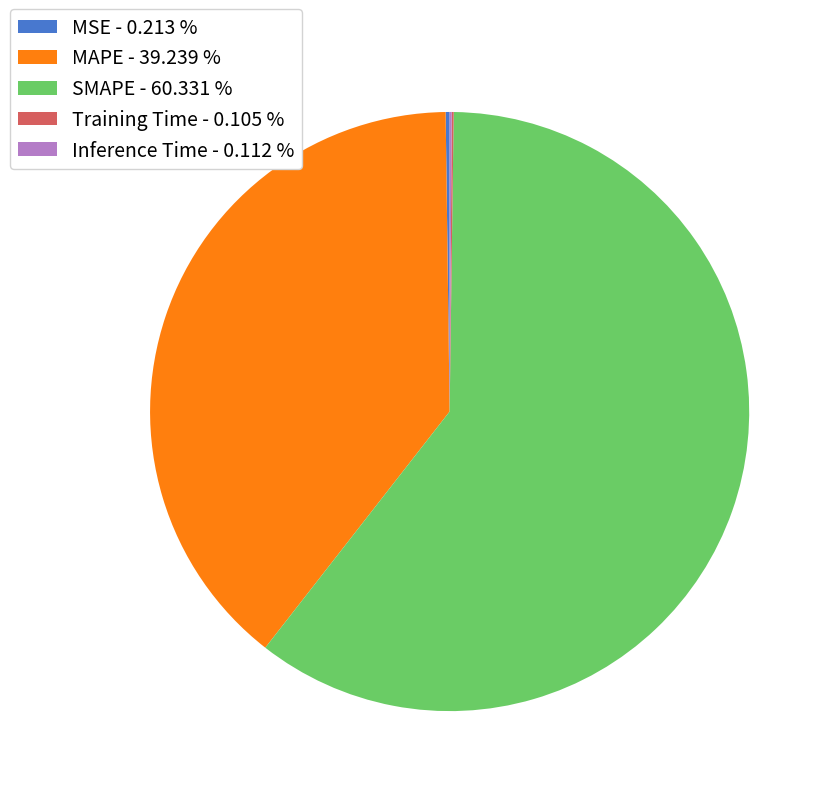

Is it true that SMAPE is 55% of the pie?

False